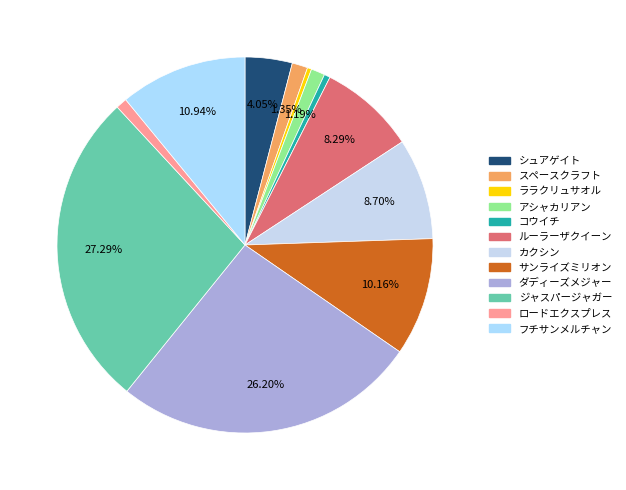

To the nearest percent, what percentage of the pie is ロードエクスプレス?

1%